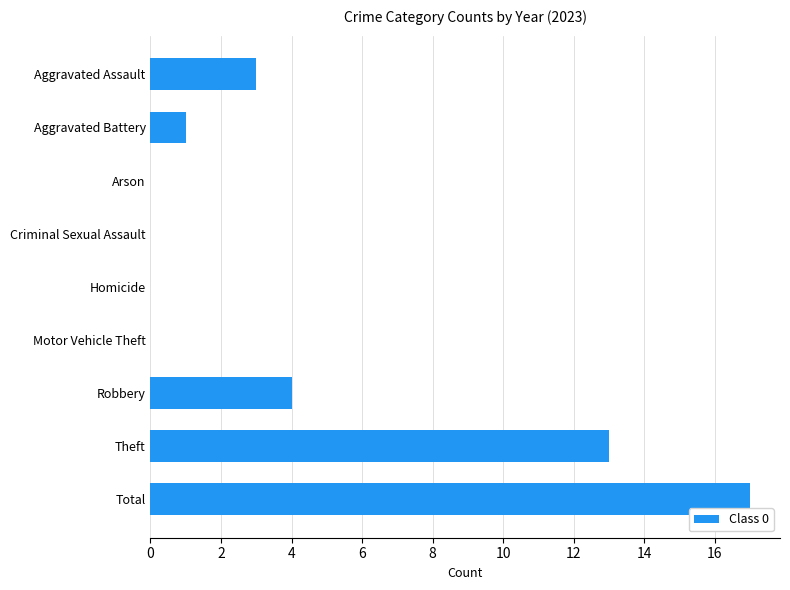

What is the sum of the values at Aggravated Assault and Arson?

3